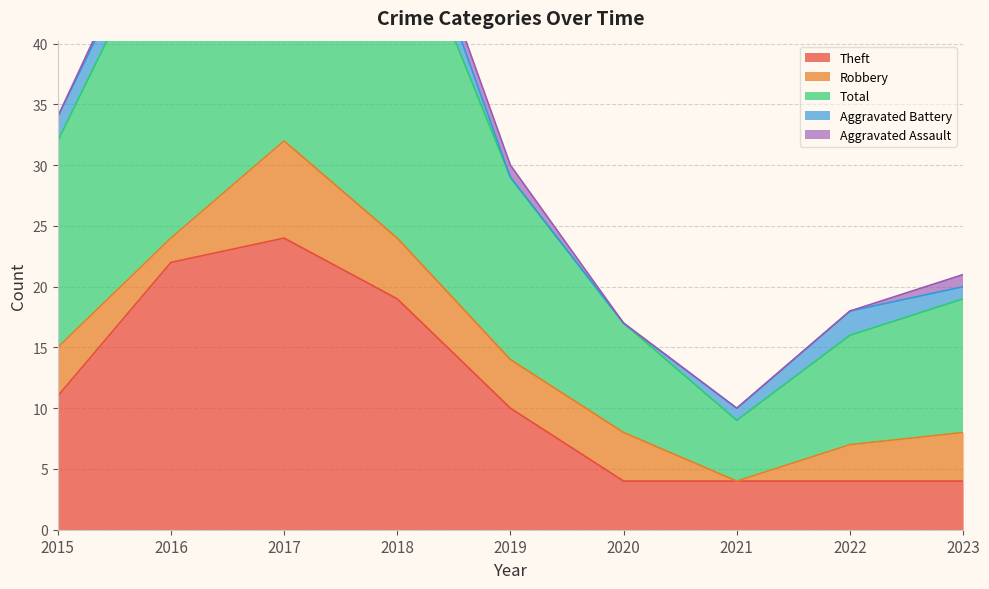

How many data points in Theft are above 10?

4